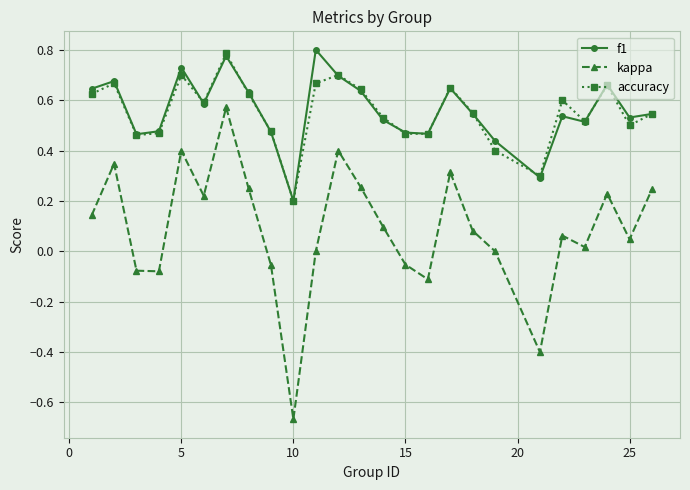

In kappa, how many points are lower than both neighbors (excluding endpoints)?

7